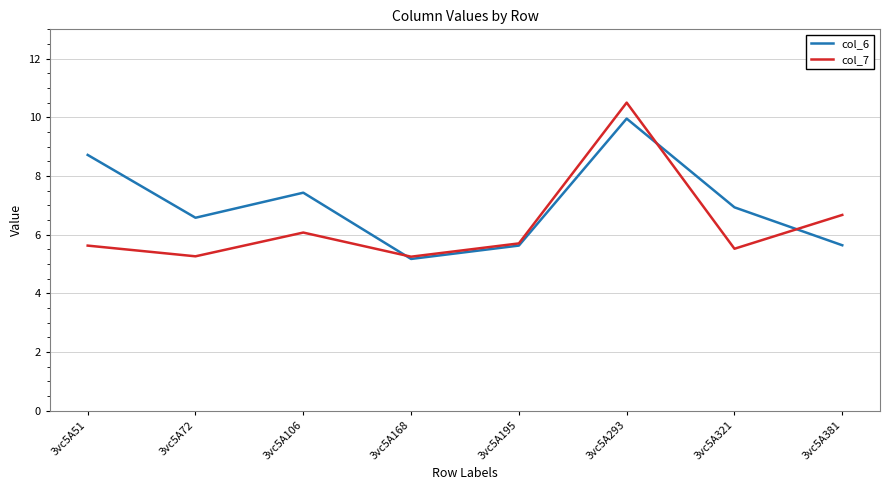

What is the minimum value shown in the chart?

5.2